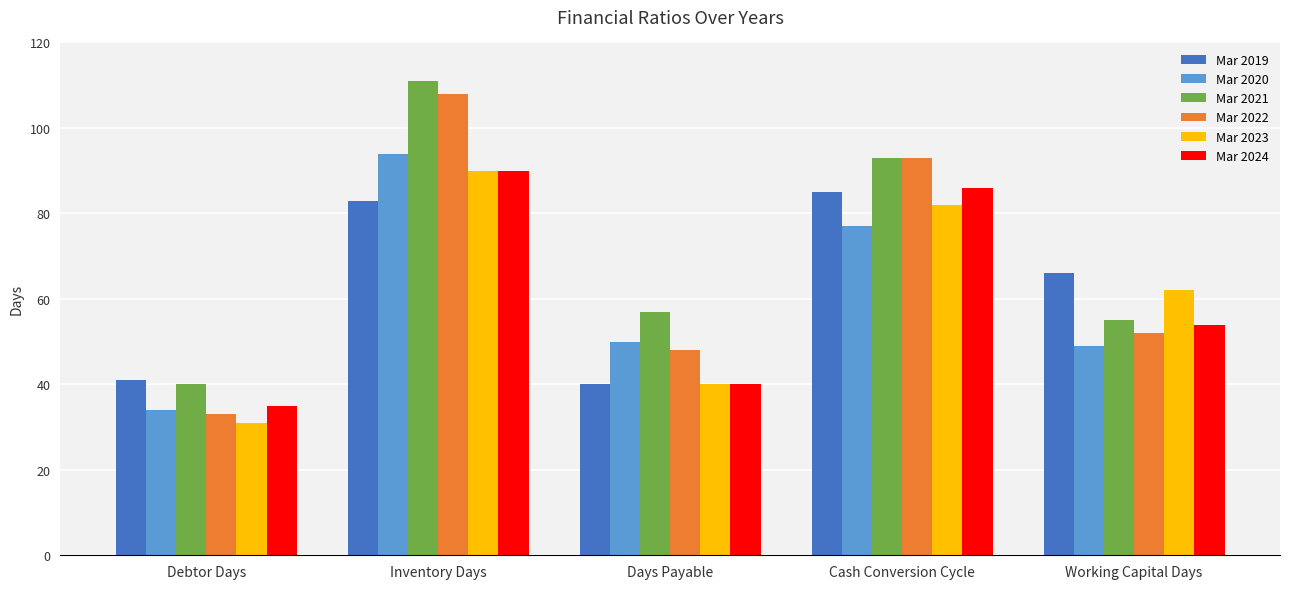

What is the label of the 1st bar from the right?

Working Capital Days